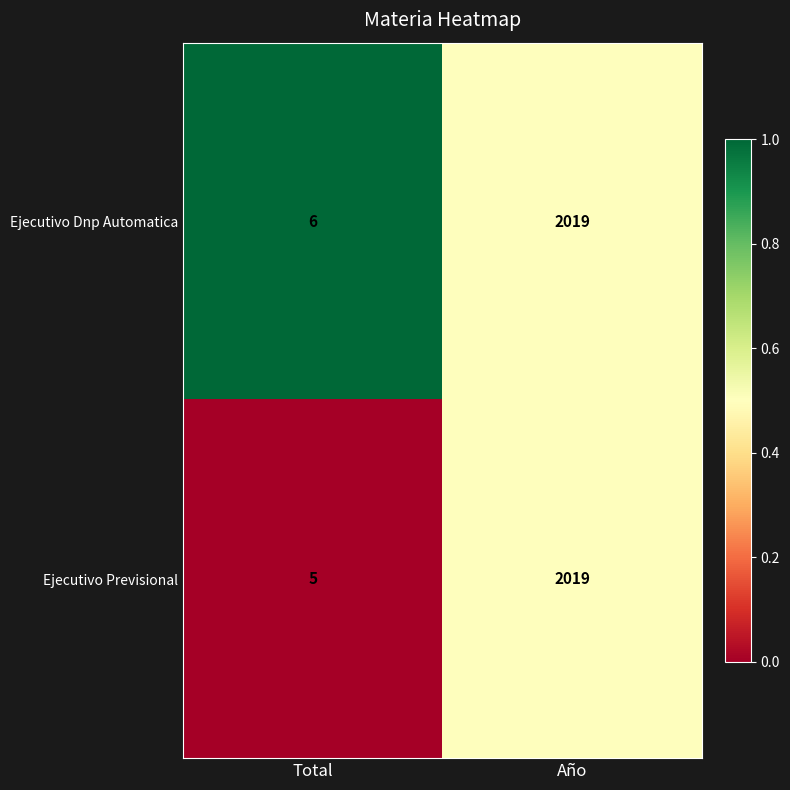

Reading left to right, list all the values displayed in this chart.

Ejecutivo Dnp Automatica: Total=6	Año=2019
Ejecutivo Previsional: Total=5	Año=2019